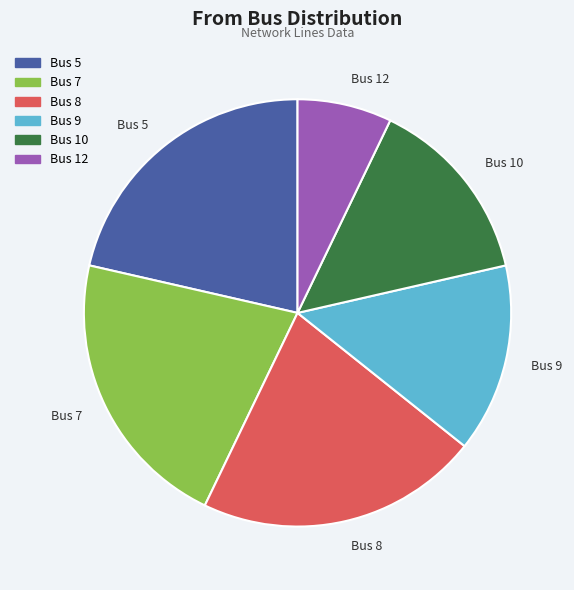

Between Bus 12 and Bus 7, which is larger?

Bus 7